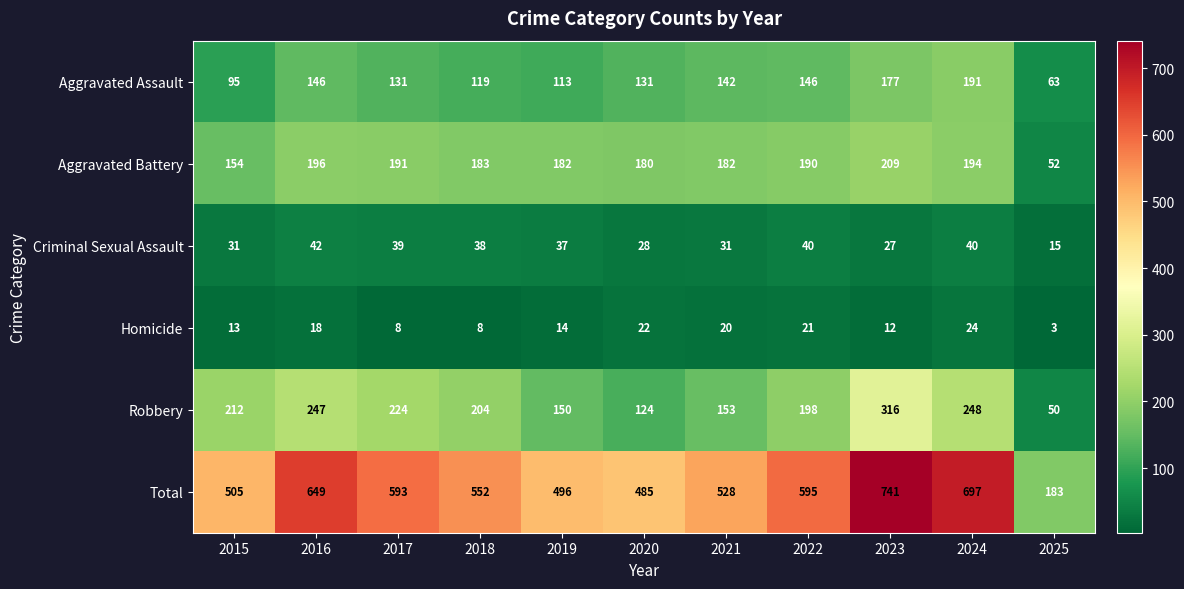

Rank the series by their maximum value, from highest to lowest.

Total, Robbery, Aggravated Battery, Aggravated Assault, Criminal Sexual Assault, Homicide